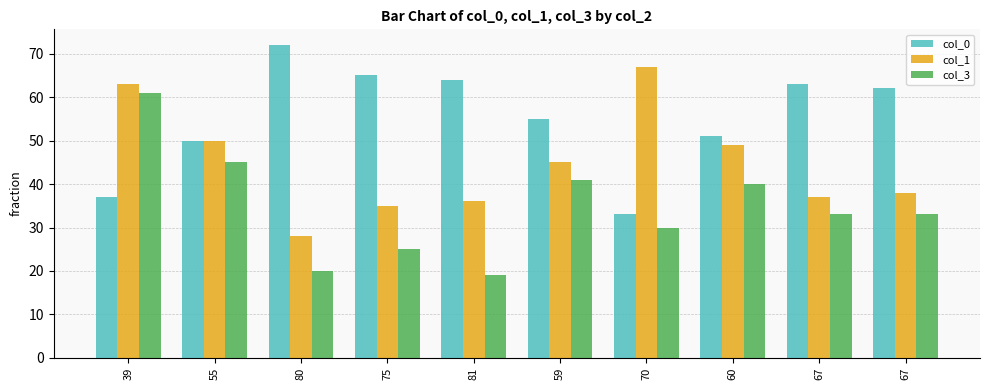

What is the highest value of the col_0 series?

72